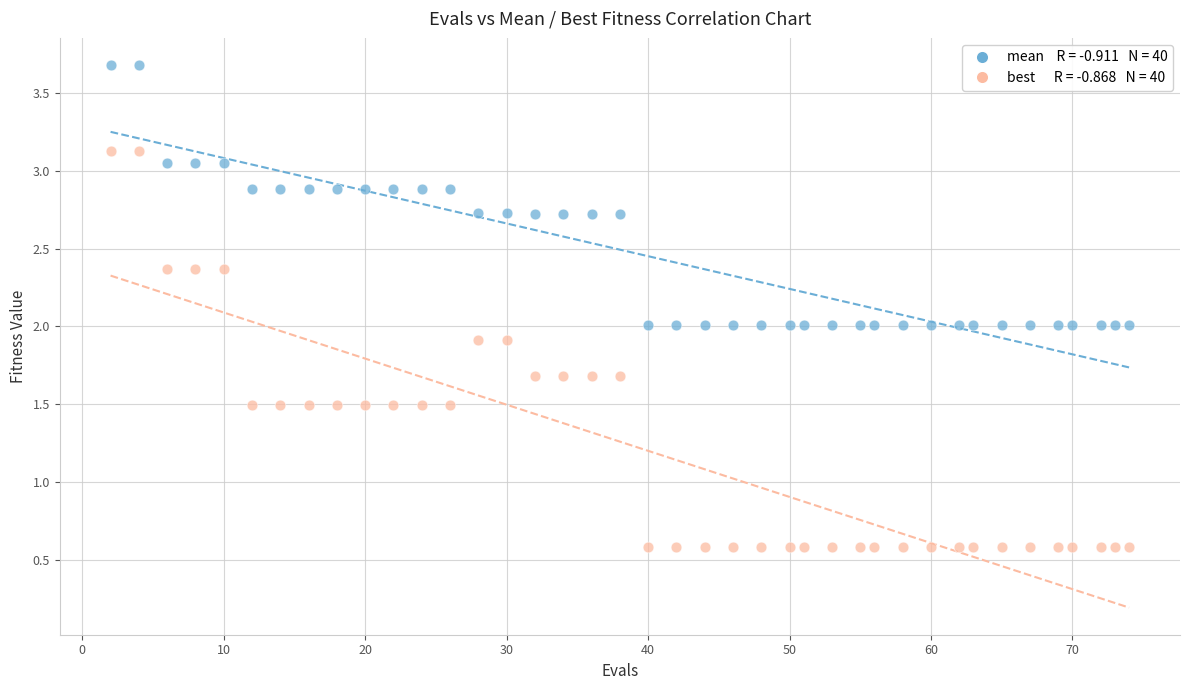

Across all data points, what is the range of X values (max minus min)?

72.0